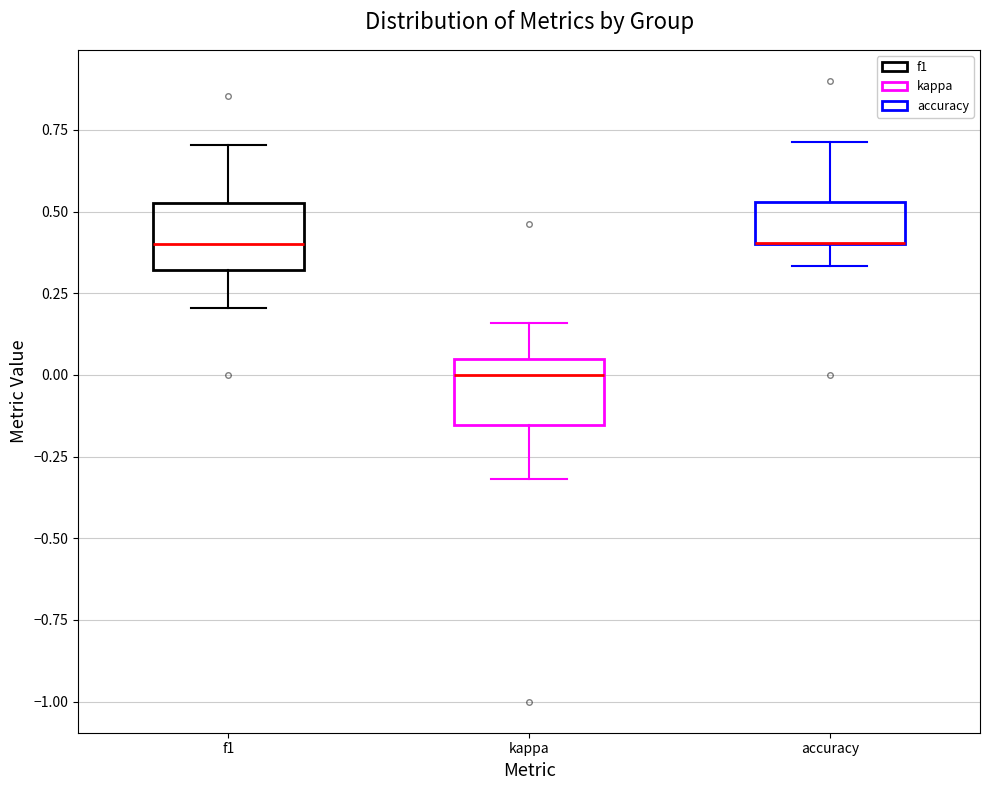

Reading left to right, transcribe this box plot: for each box, give where its median line is, the range the box spans, and where its two whiskers end, as read against the y-axis. The values are not printed on the chart, so give them approximately, as read against the axis.

f1: median 0.40, box 0.30 to 0.55, whiskers 0.20 to 0.70
kappa: median 0.00, box -0.15 to 0.05, whiskers -0.30 to 0.15
accuracy: median 0.40 (drawn on the box's lower edge), box 0.40 to 0.55, whiskers 0.35 to 0.70